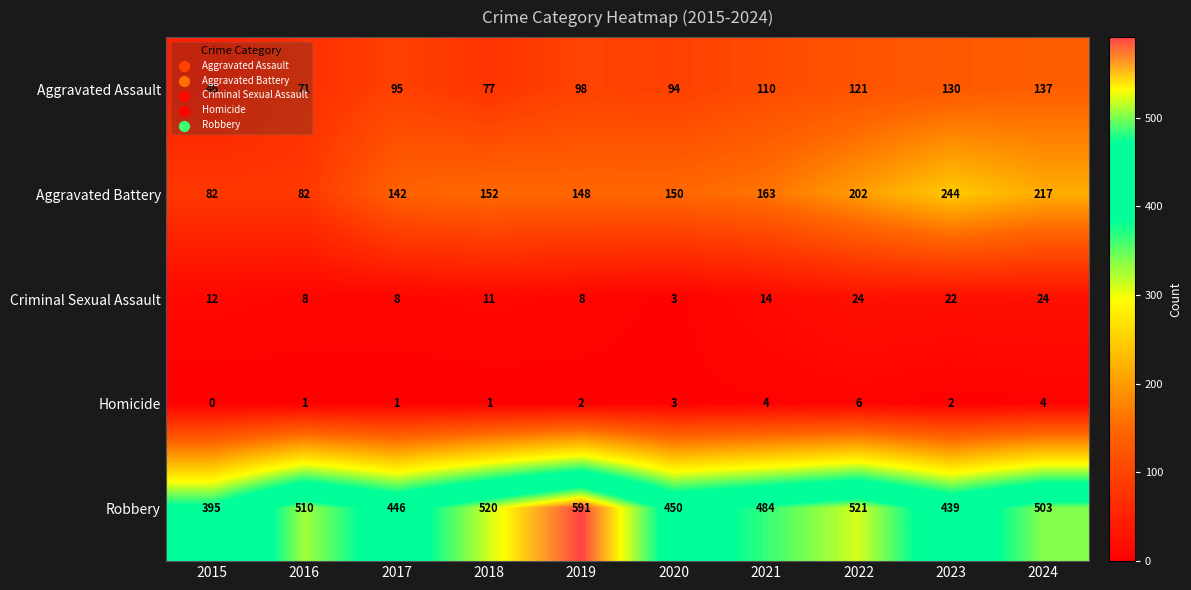

Which label corresponds to the largest value in the chart?

2019